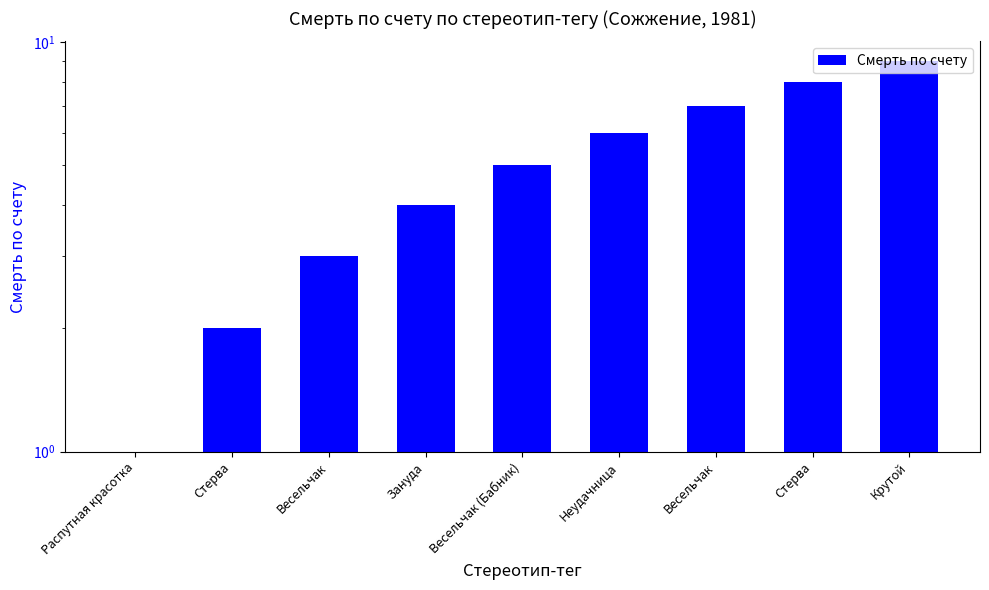

Approximately how many times larger is the value at Зануда compared to Весельчак?

0.6